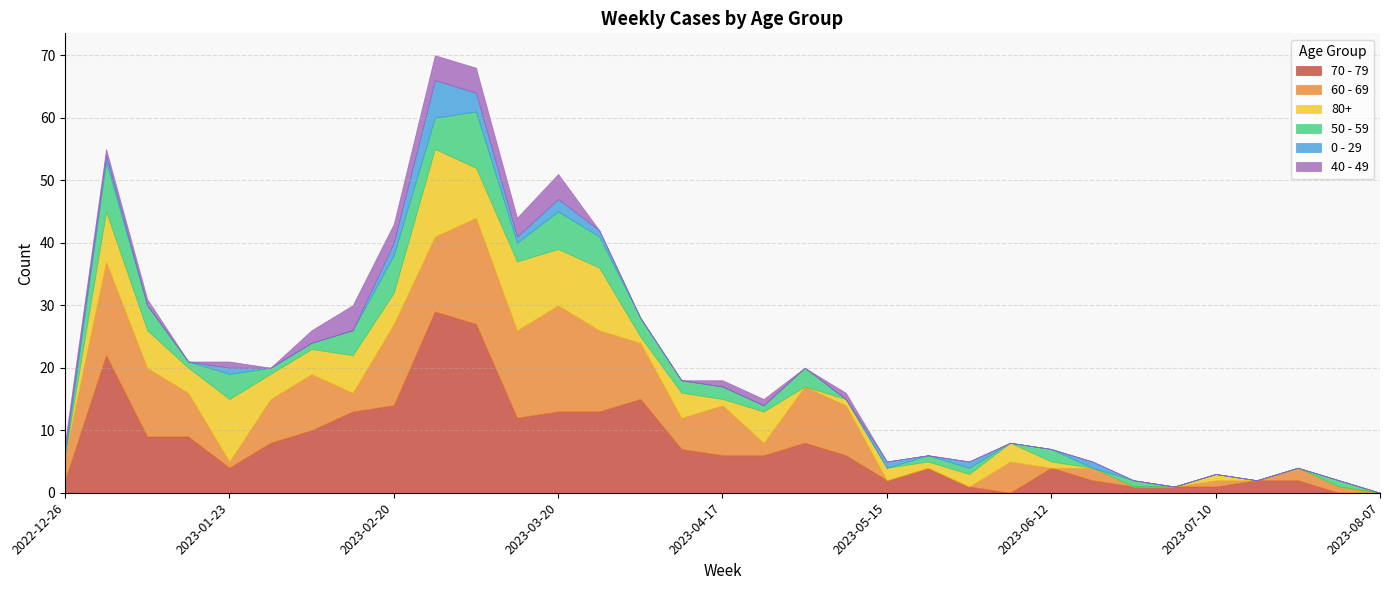

What is the sum of all 40 - 49 values?

31